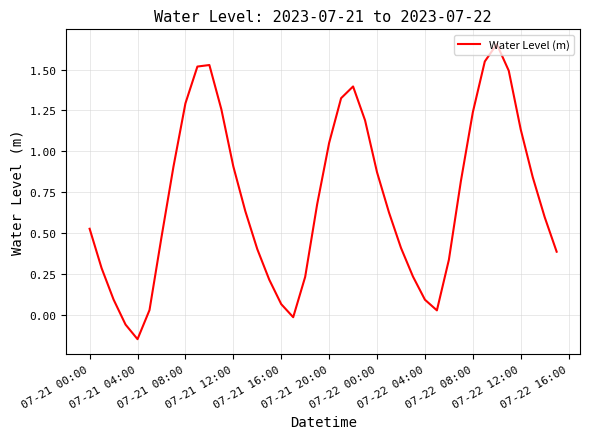

What is the difference between the maximum and minimum values?

1.8